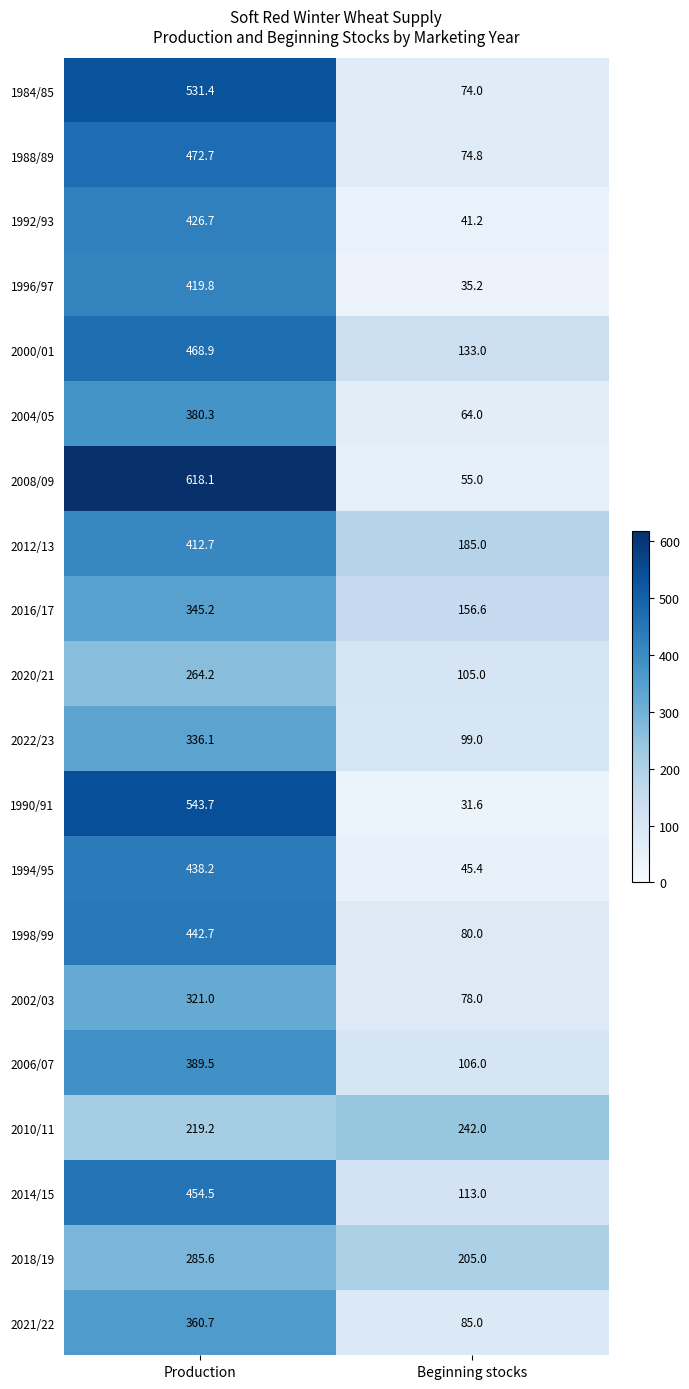

Which series has the largest total across all categories?

2008/09